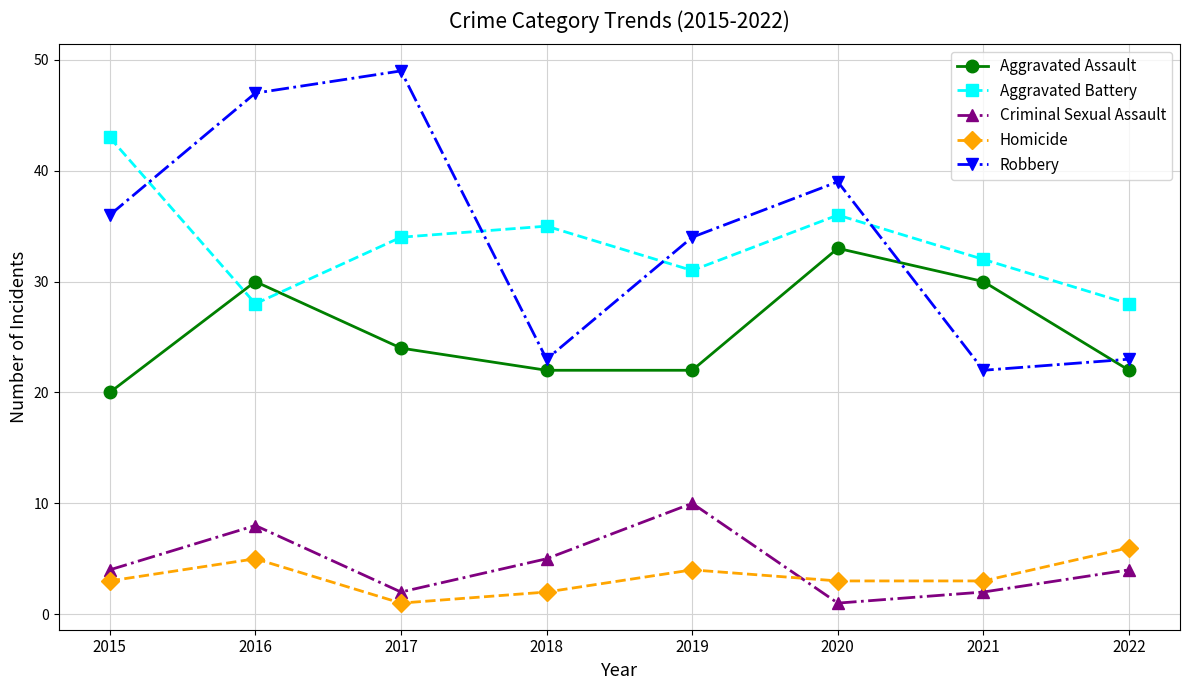

Which series has the largest total across all categories?

Robbery